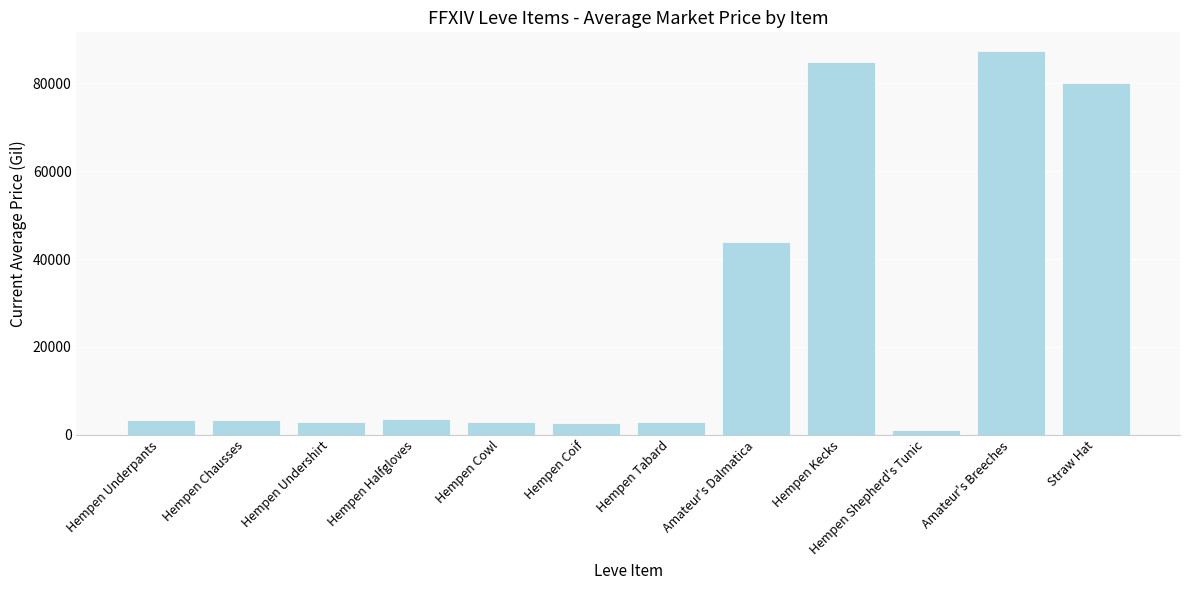

How many series are shown in this chart?

1